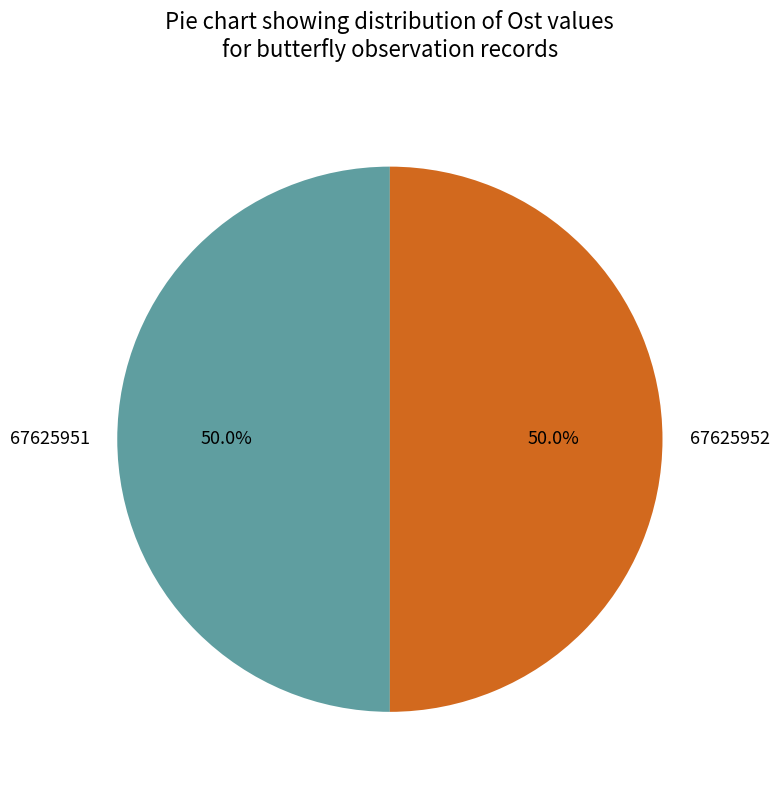

What percentage do 67625951 and 67625952 together represent?

100.0%